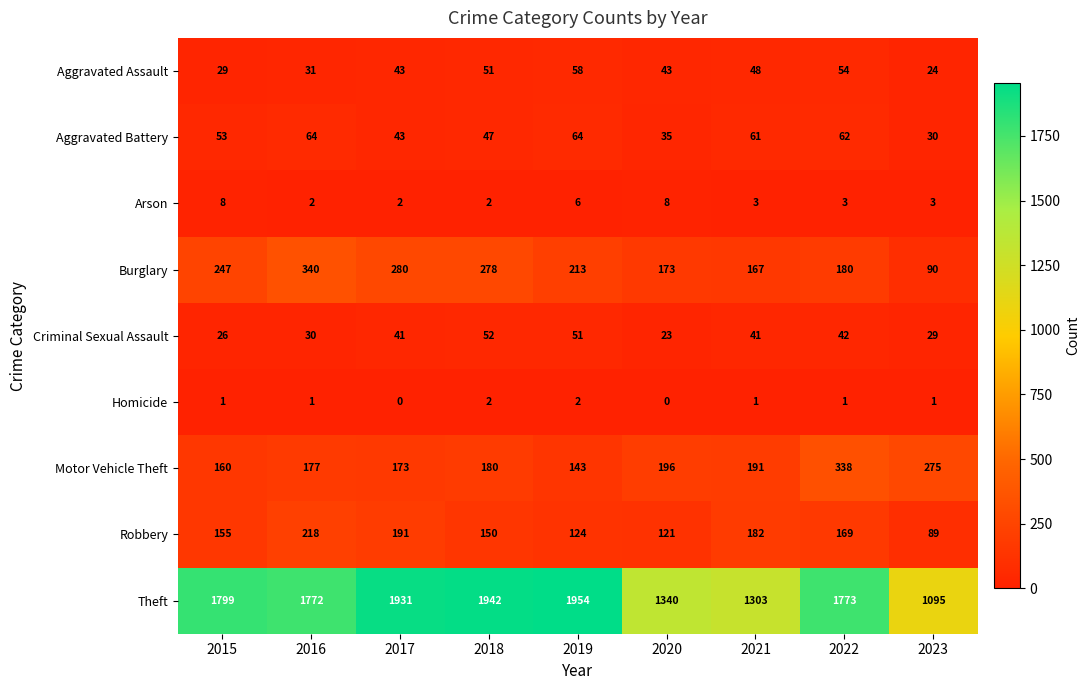

What is the sum of the Burglary values at 2020 and 2018?

451